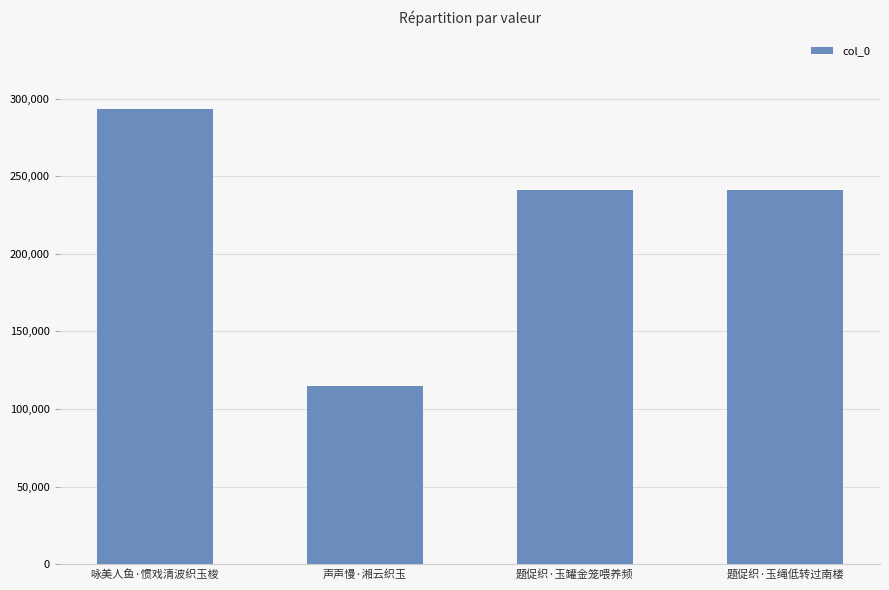

Between 题促织·玉罐金笼喂养频 and 咏美人鱼·惯戏清波织玉梭, which is larger?

咏美人鱼·惯戏清波织玉梭